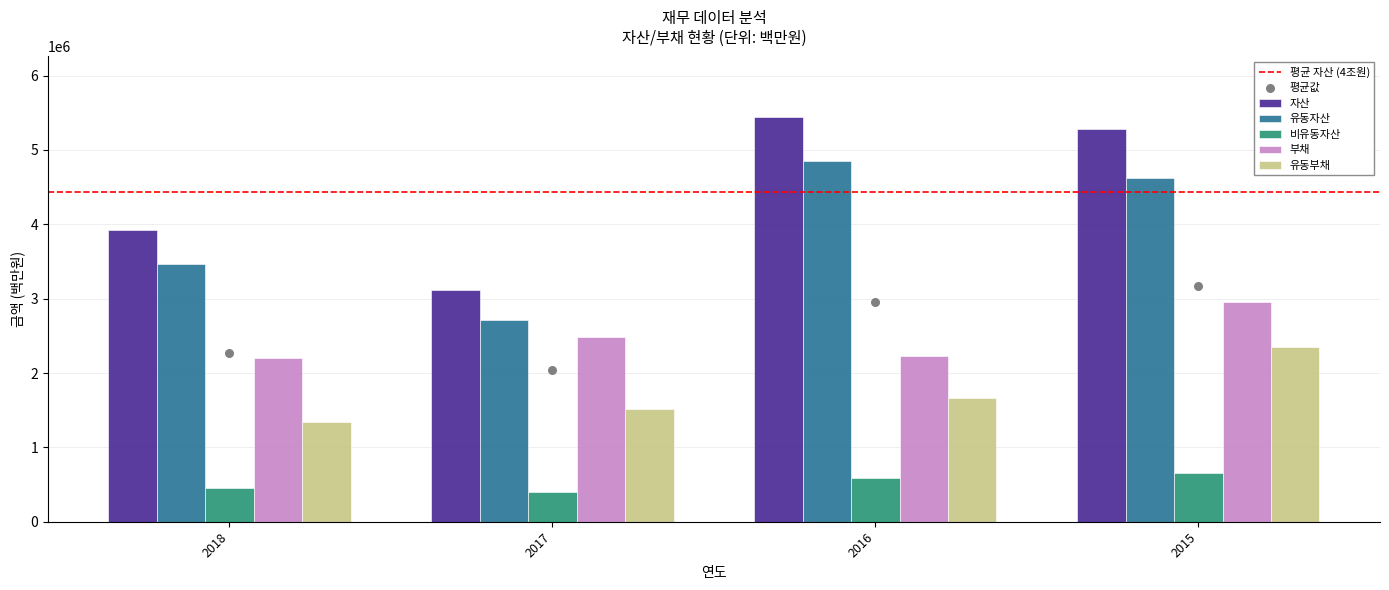

Which series has the widest spread of Y values?

자산